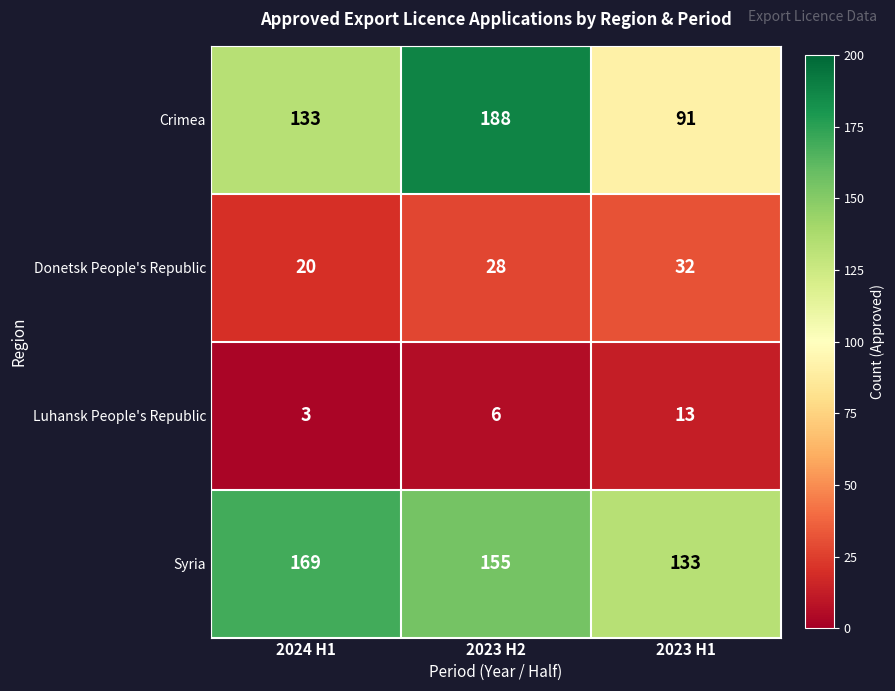

True or false: Crimea has a value of 308 at 2023 H2.

False